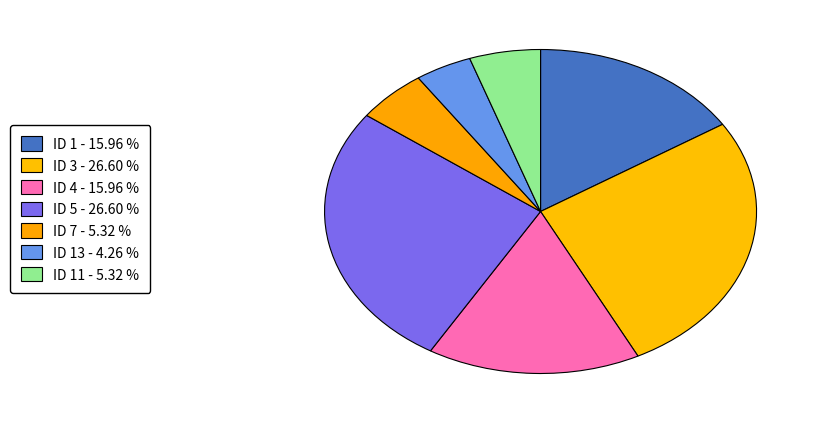

How many segments does this pie chart have?

7